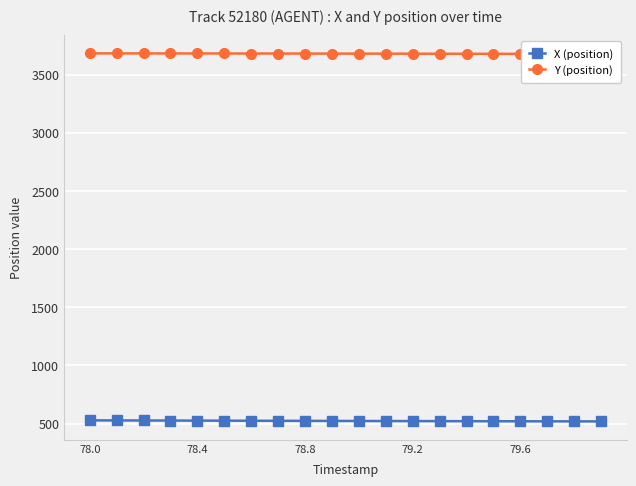

True or false: Y (position) and X (position) intersect in this chart.

False